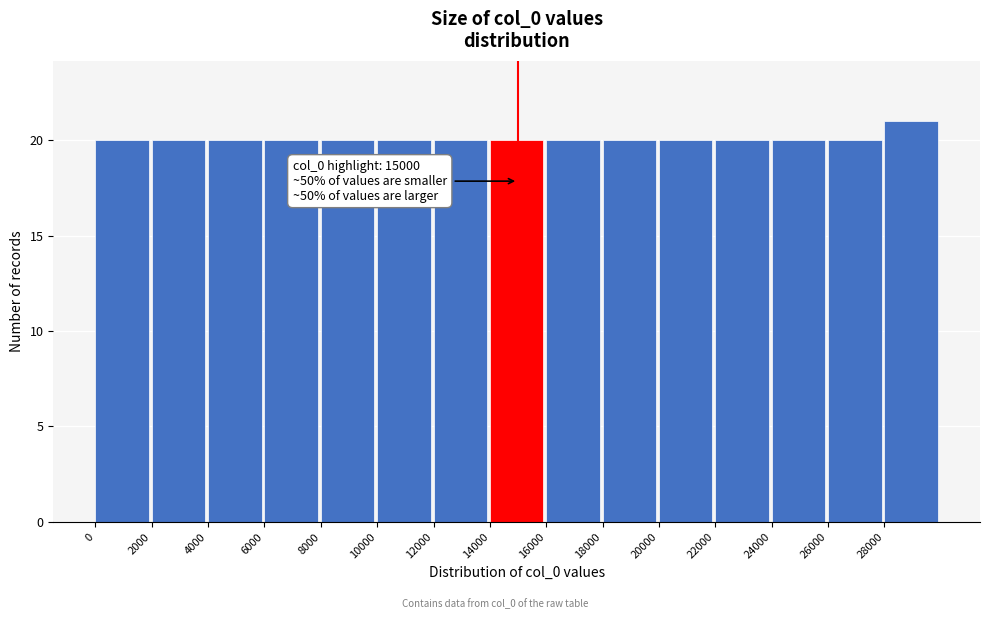

Which range on the x-axis has the tallest bar?

28000 to 30000